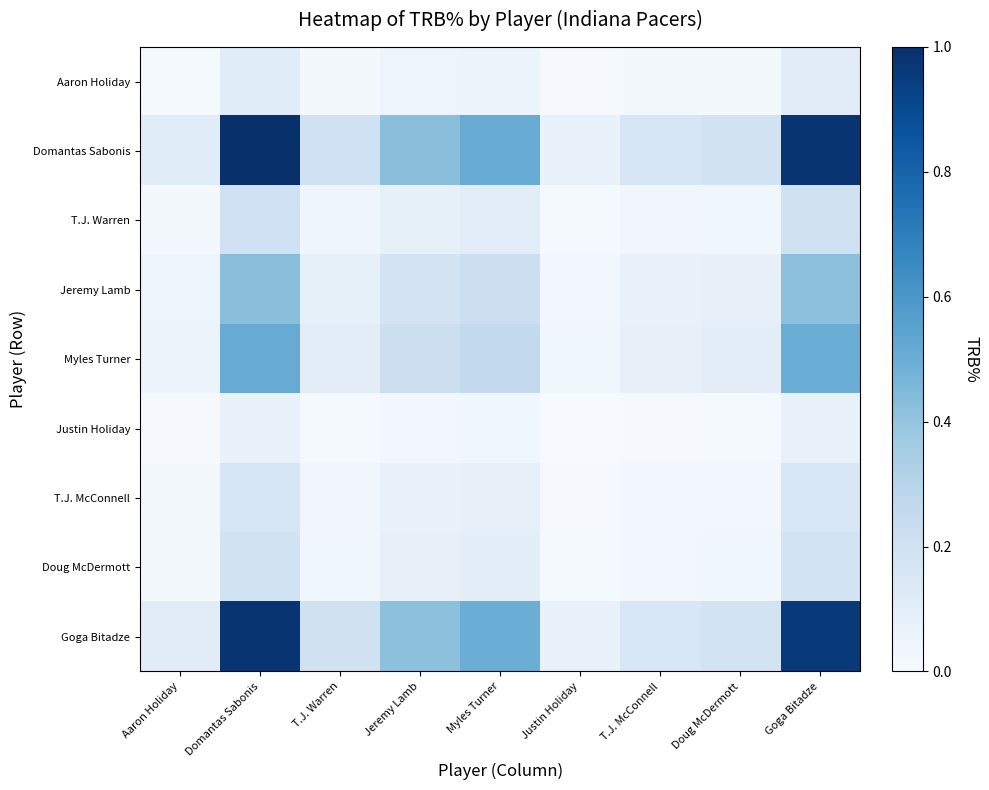

How many distinct data groups are displayed?

9